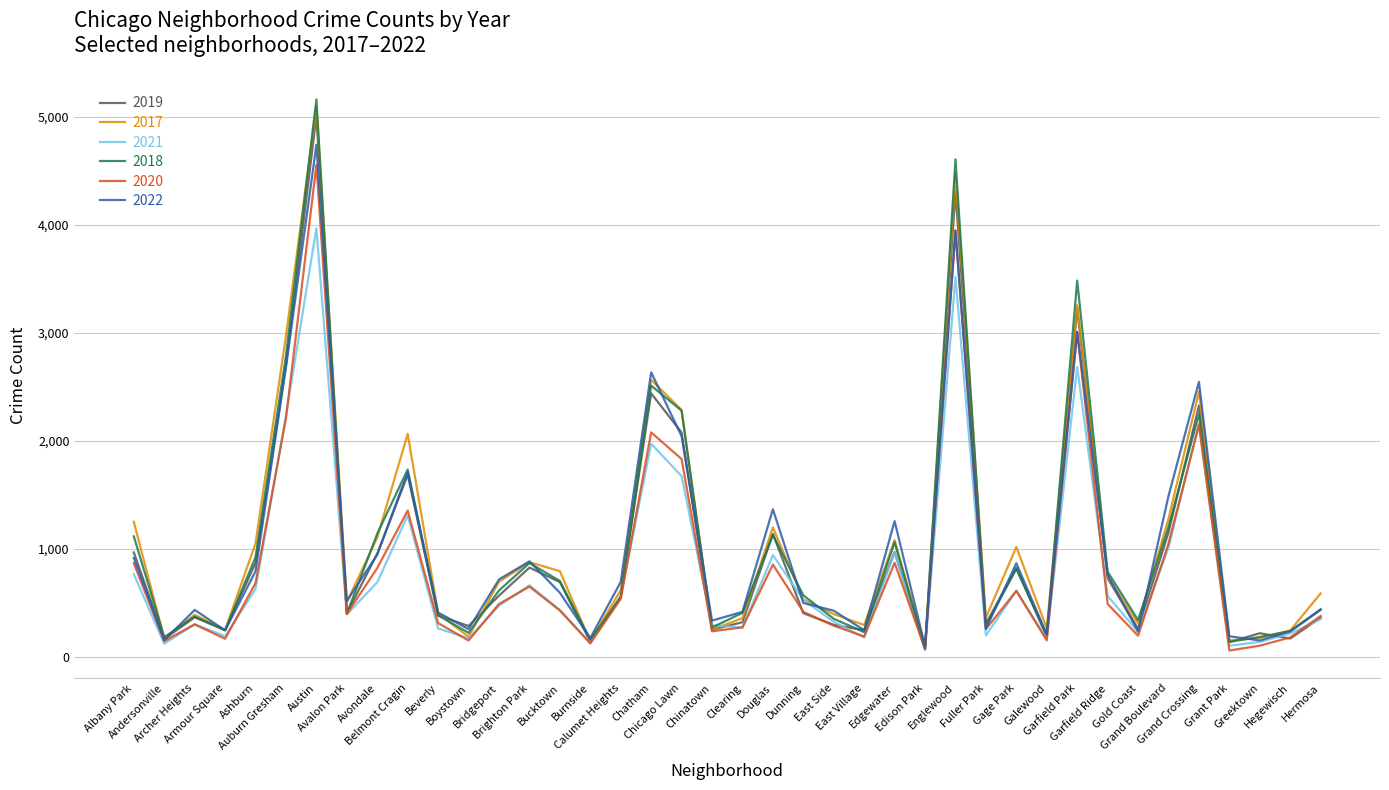

Which series has the widest spread of values?

2018